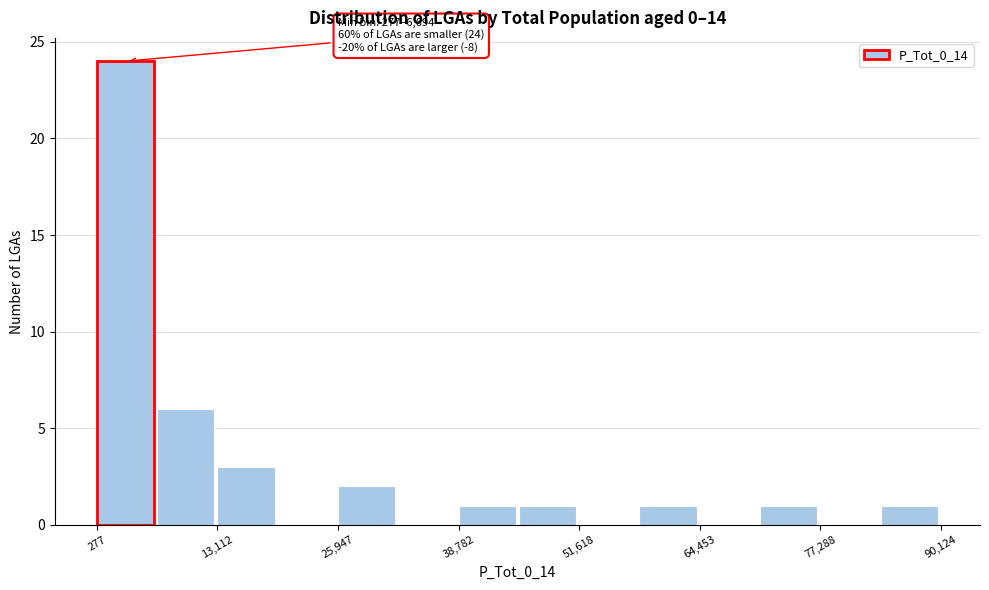

Read against the x-axis, roughly where is the centre of the tallest bar?

4000